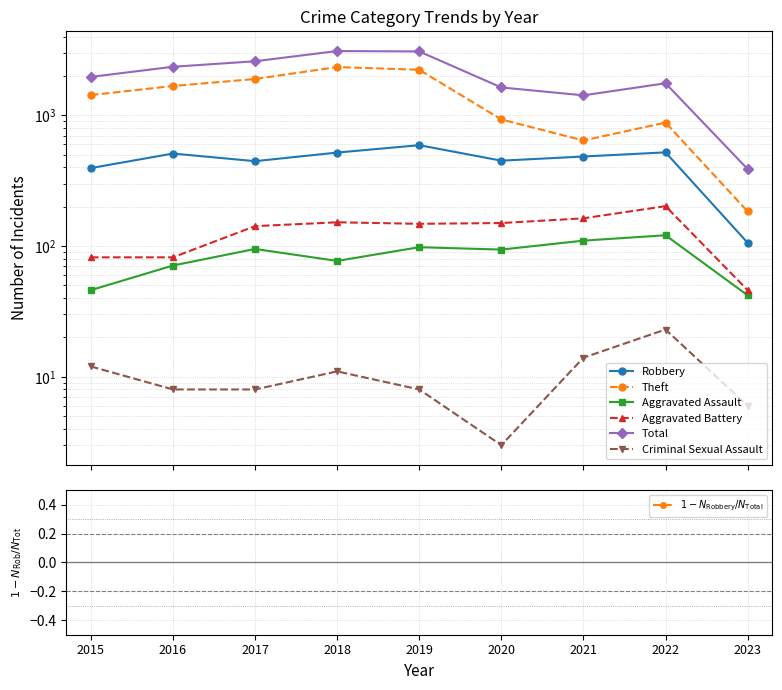

What is the difference between the second highest and minimum values in the Robbery series?

415